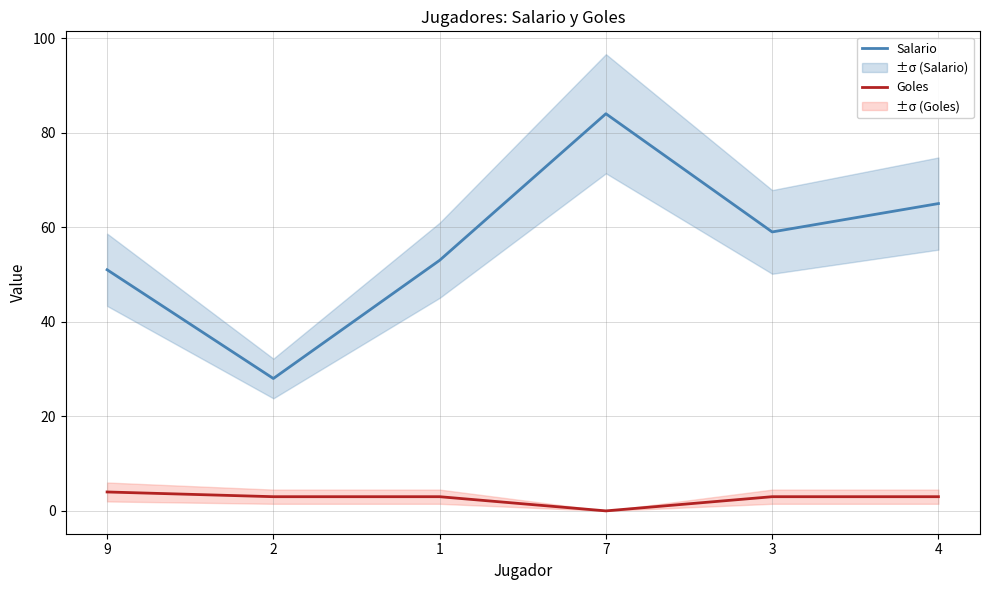

Read the Salario value at 7, to the nearest 10.

80